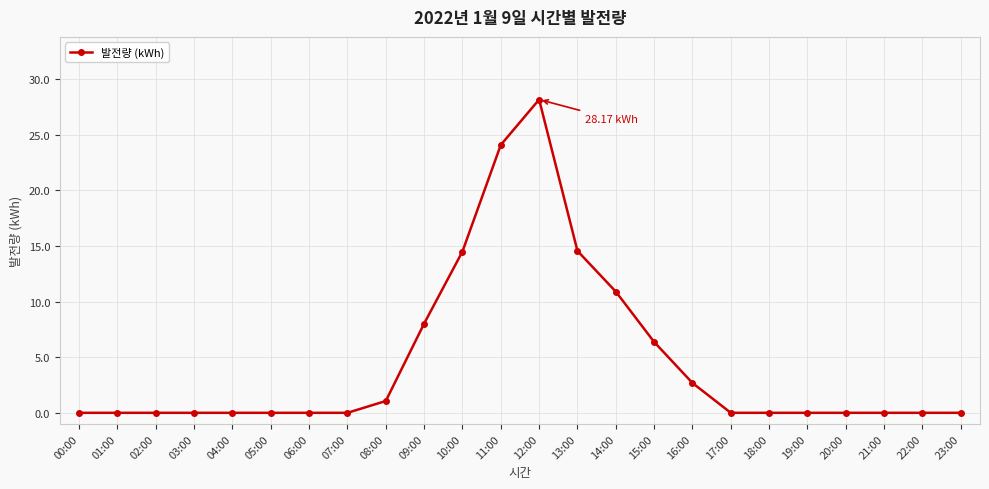

Which has a higher value, 23:00 or 10:00?

10:00